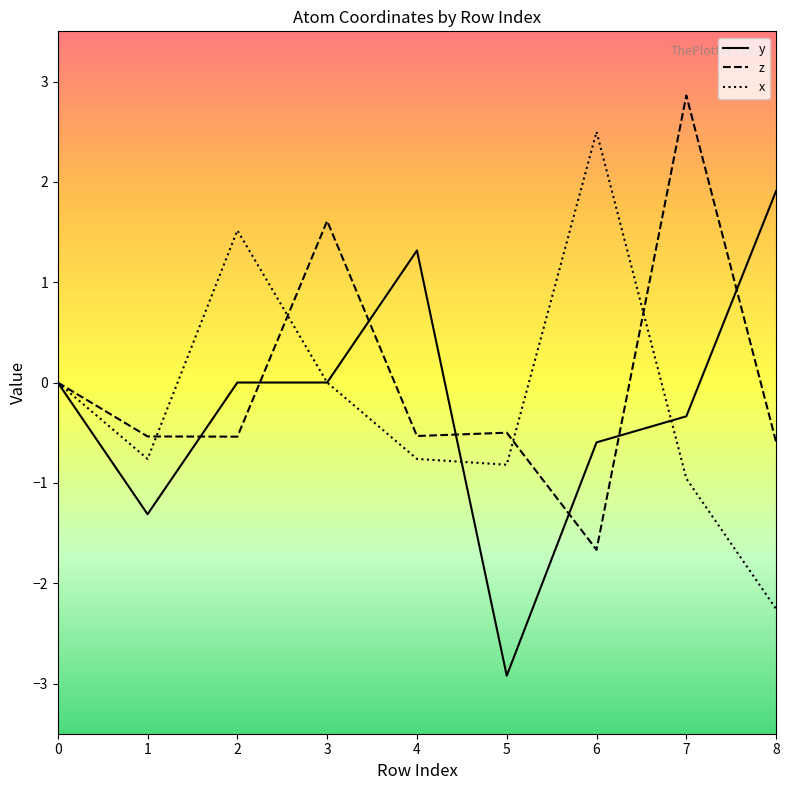

What is the difference between the highest and lowest values at 7?

3.8